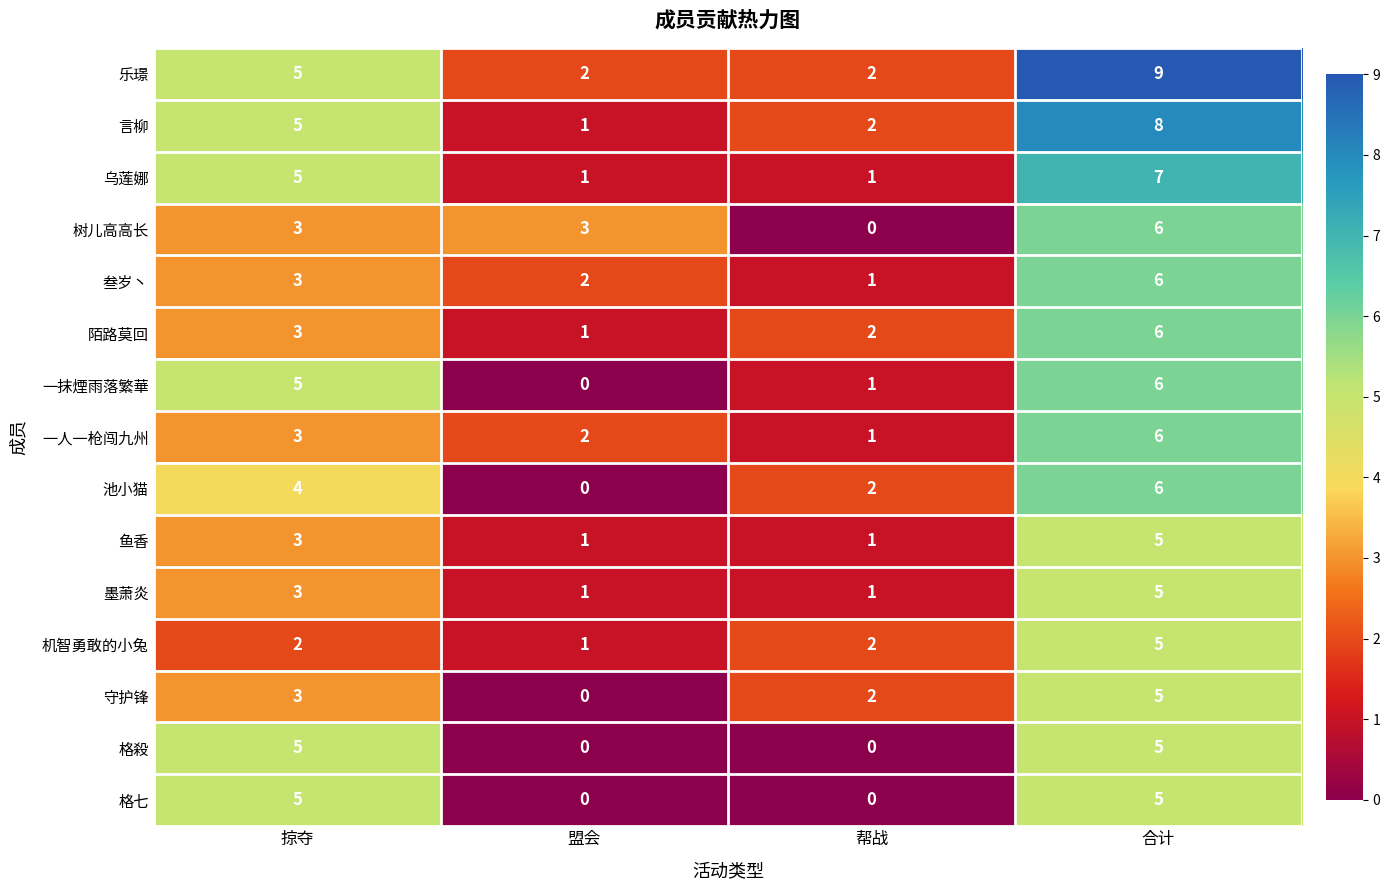

What is the spread (max minus min) of values at 合计?

4